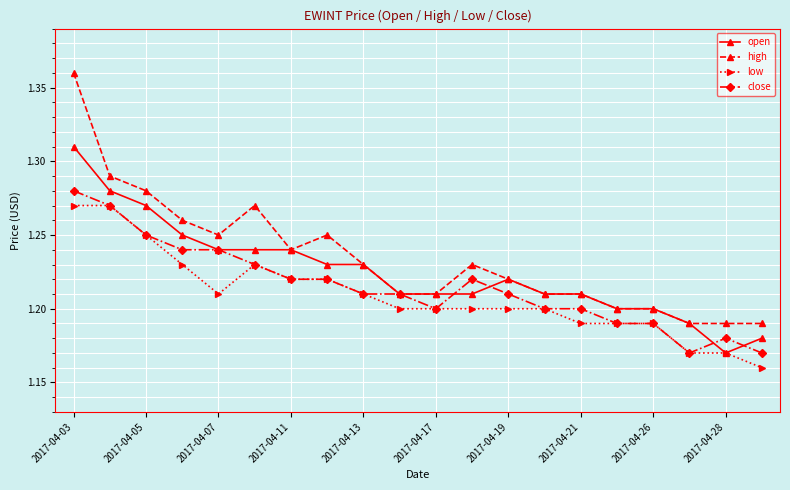

At how many categories does at least one series exceed 1?

20